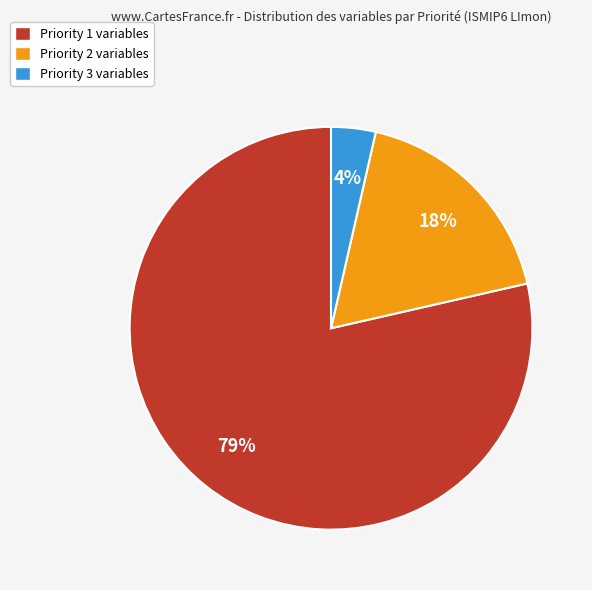

Which category accounts for the majority?

Priority 1